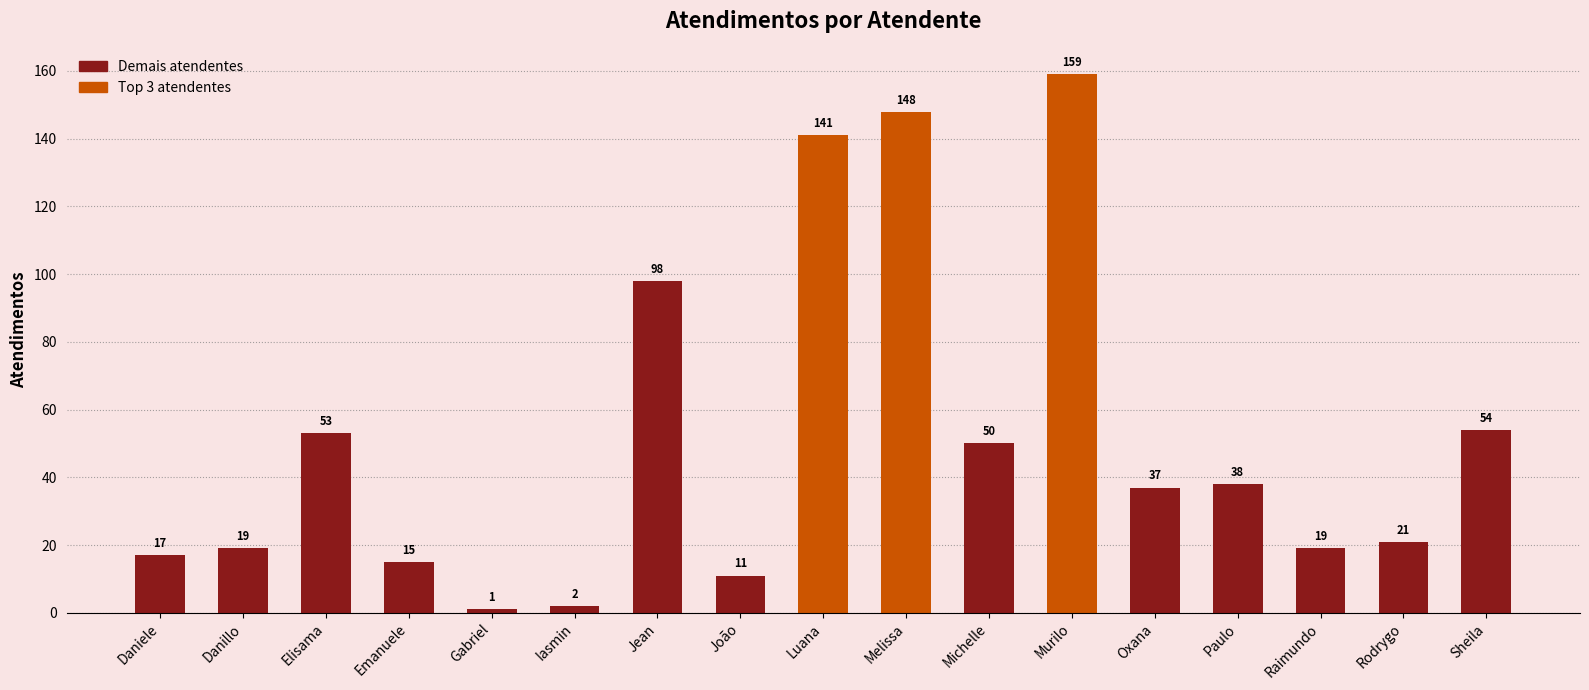

Reading left to right, what are all the values shown in this chart?

Daniele=17	Danillo=19	Elisama=53	Emanuele=15	Gabriel=1	Iasmin=2	Jean=98	João=11	Luana=141	Melissa=148	Michelle=50	Murilo=159	Oxana=37	Paulo=38	Raimundo=19	Rodrygo=21	Sheila=54